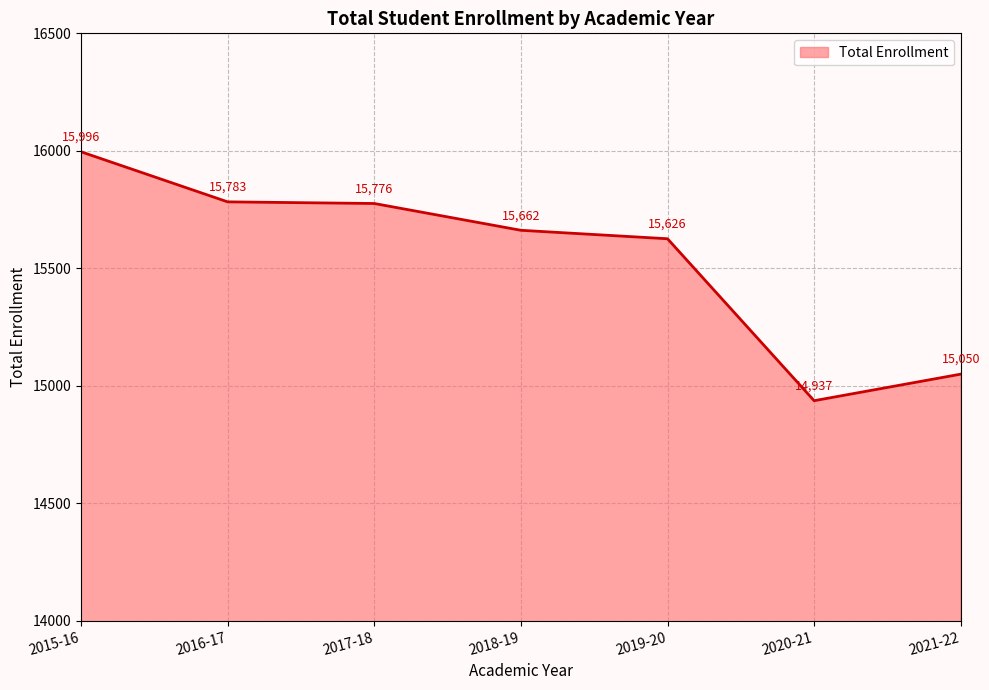

At which category does the chart reach its peak across all series?

2015-16